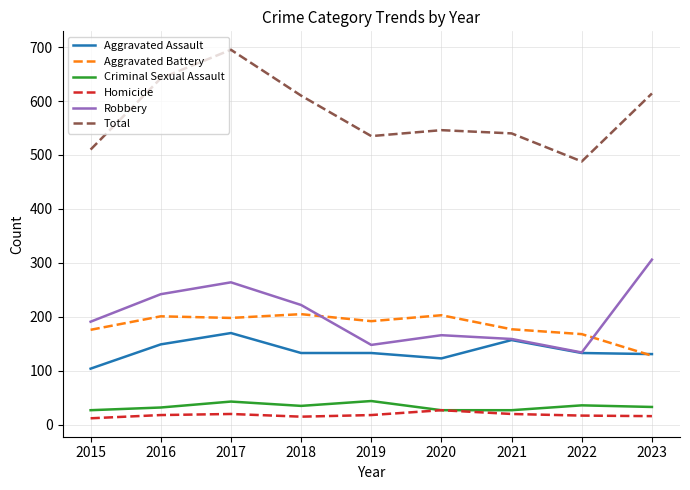

True or false: Aggravated Assault and Homicide cross at least once.

False